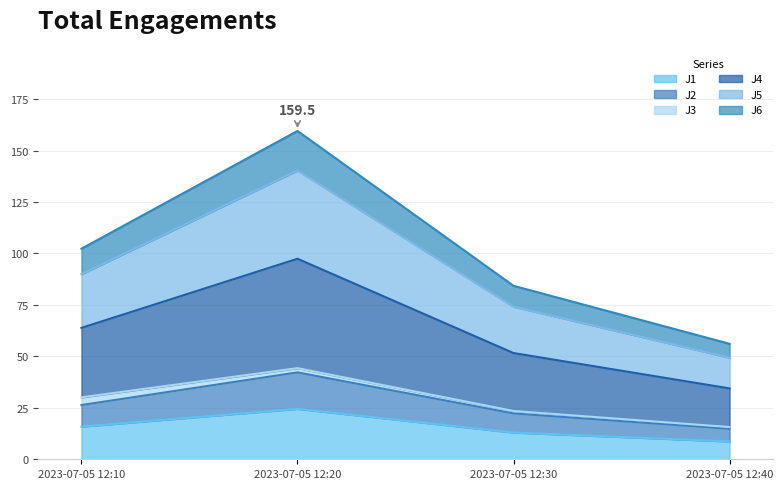

At which category is the sum across all series the highest?

2023-07-05 12:20